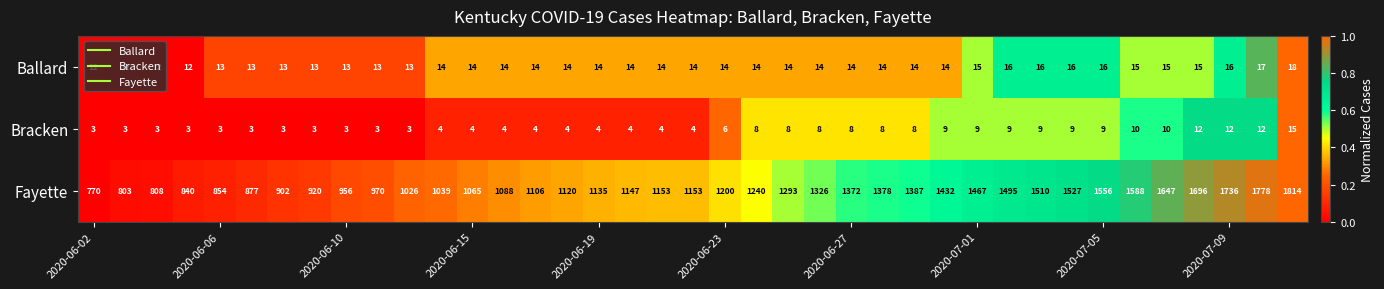

What is the difference between the maximum and minimum values in the Bracken series?

12